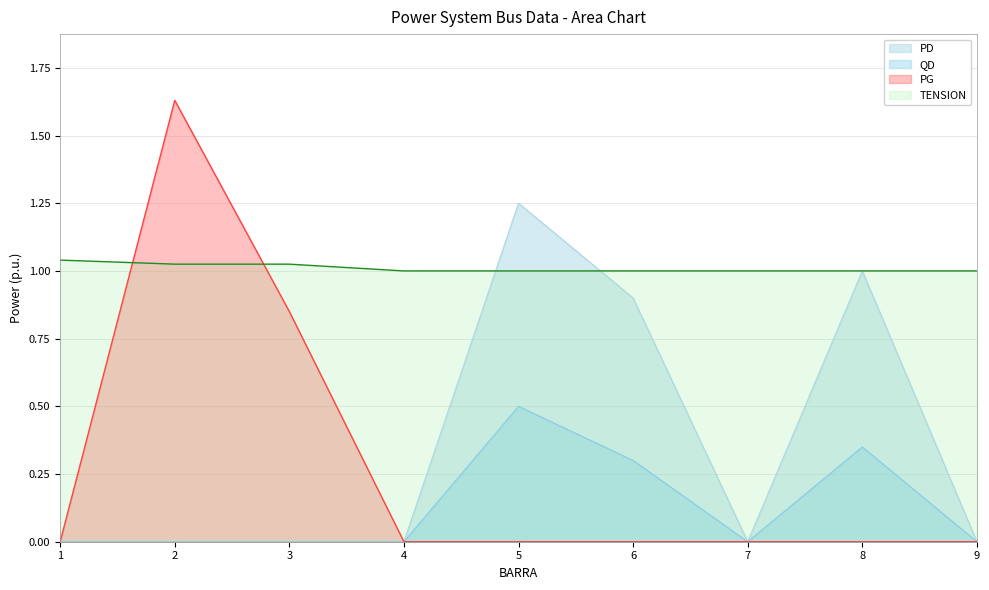

What is the average value of the QD series?

0.1